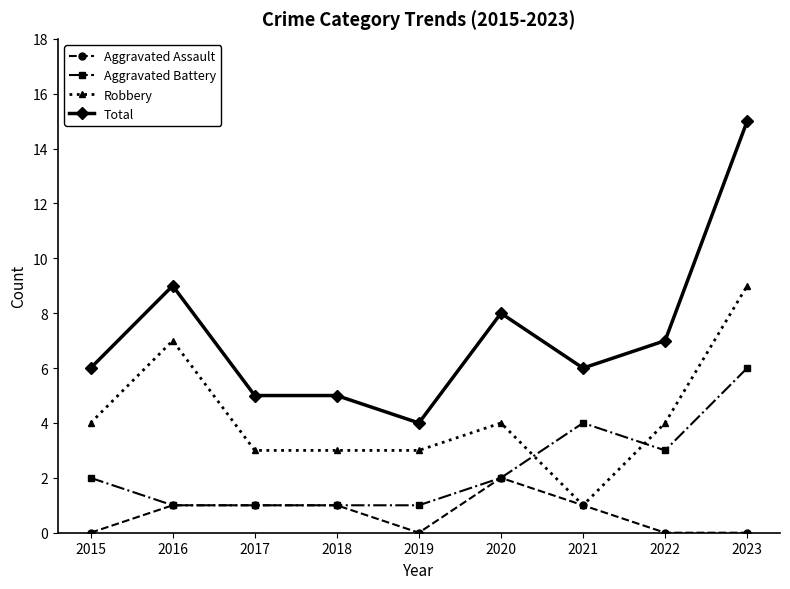

True or false: Total and Robbery intersect in this chart.

False